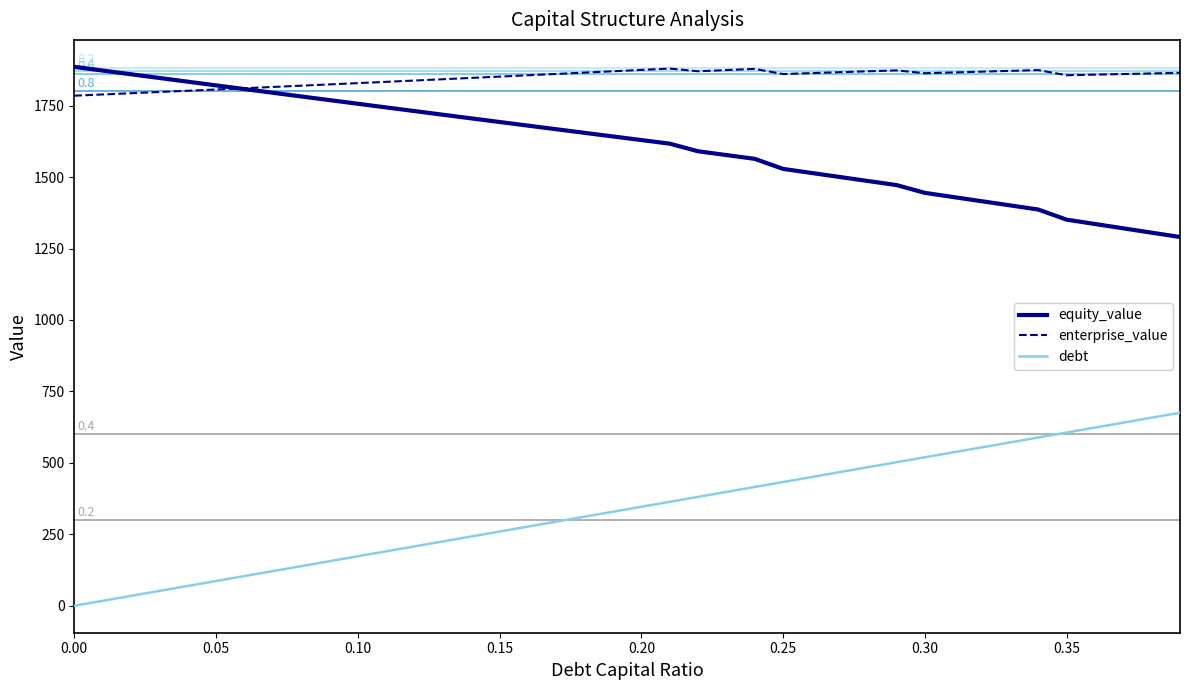

True or false: debt and equity_value intersect in this chart.

False